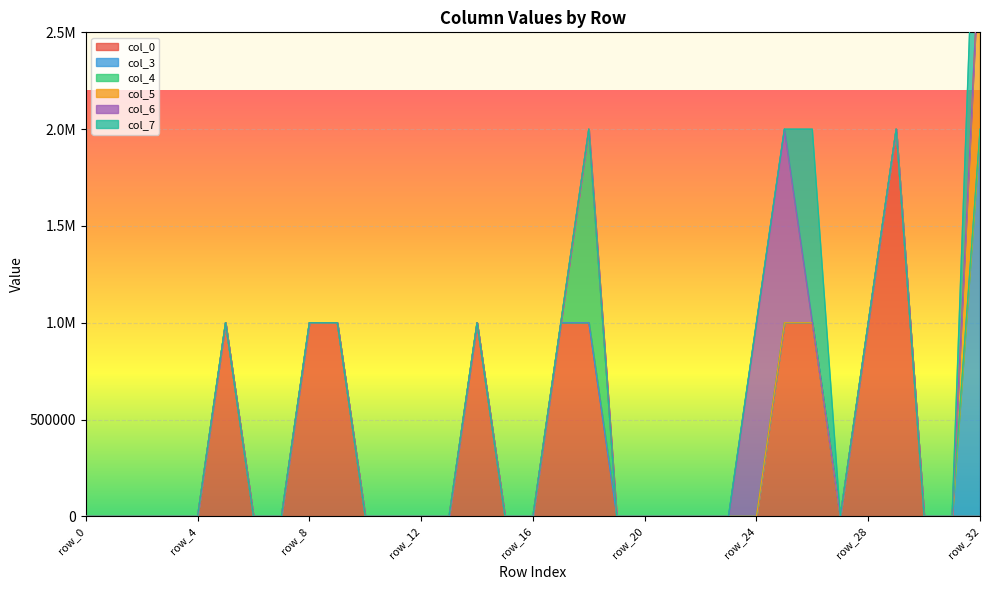

Where is col_6 nearest to the value 500000?

row_0